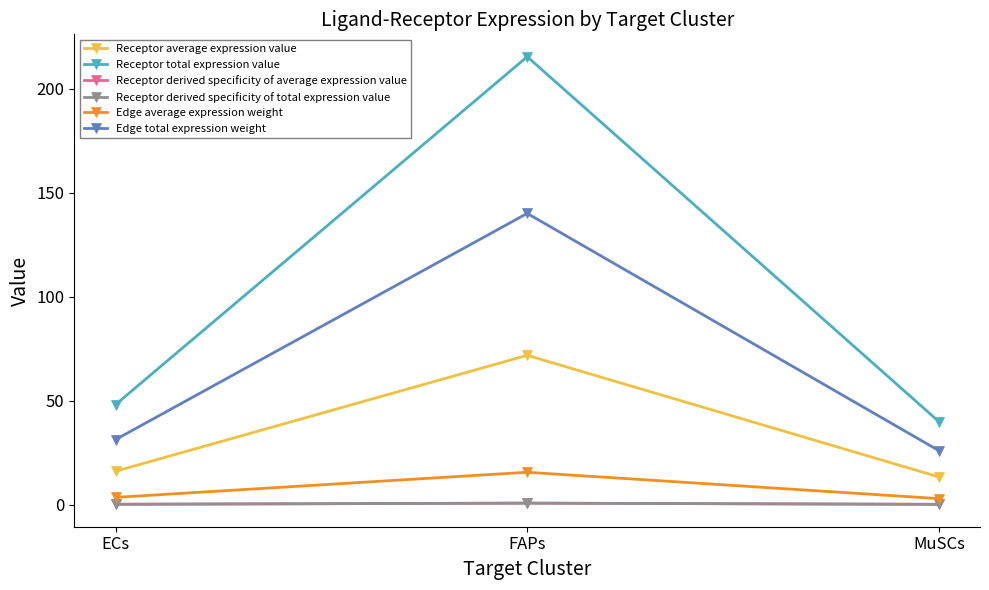

What is the greatest value displayed?

215.4